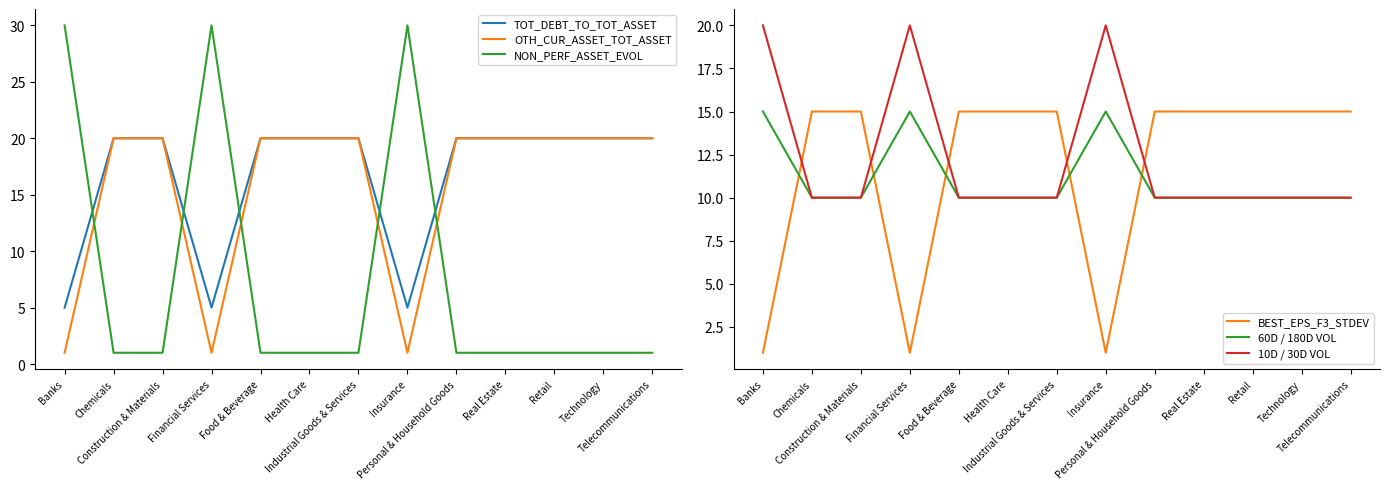

How many interior local valleys does the BEST_EPS_F3_STDEV series have?

2